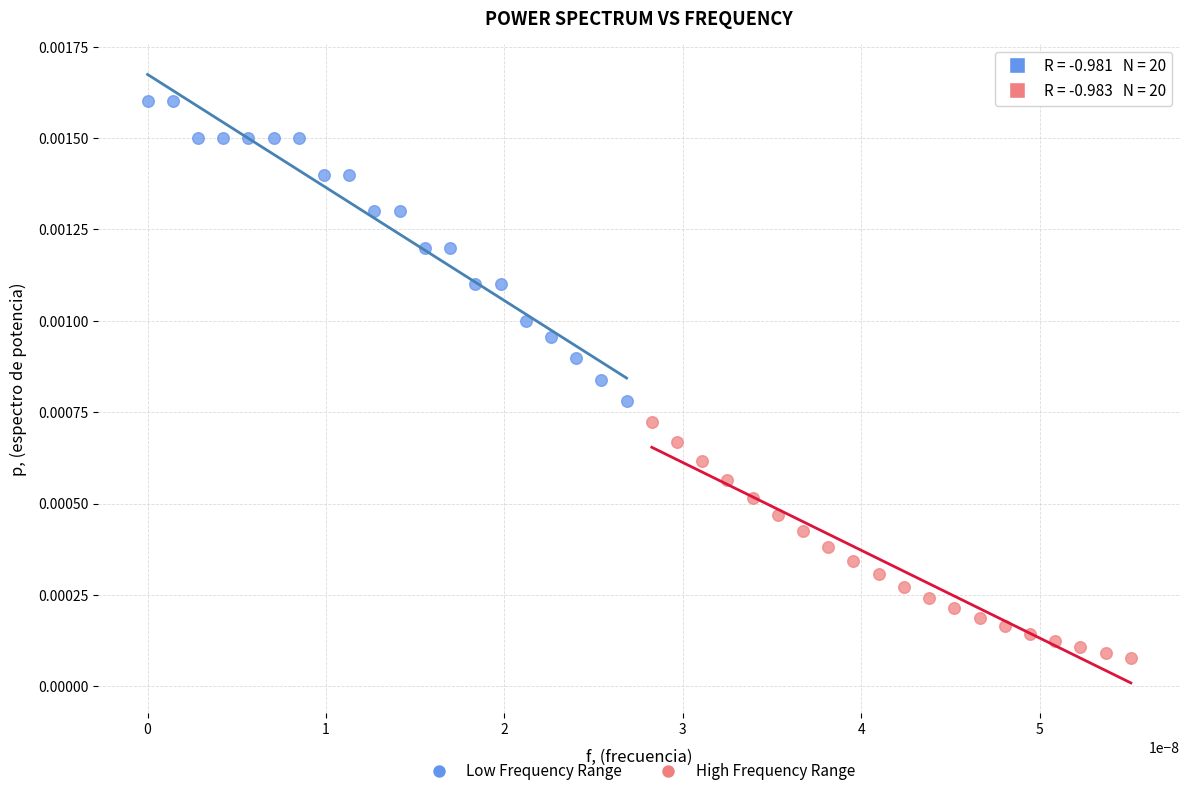

Which series contains the lowest Y value?

High Frequency Range